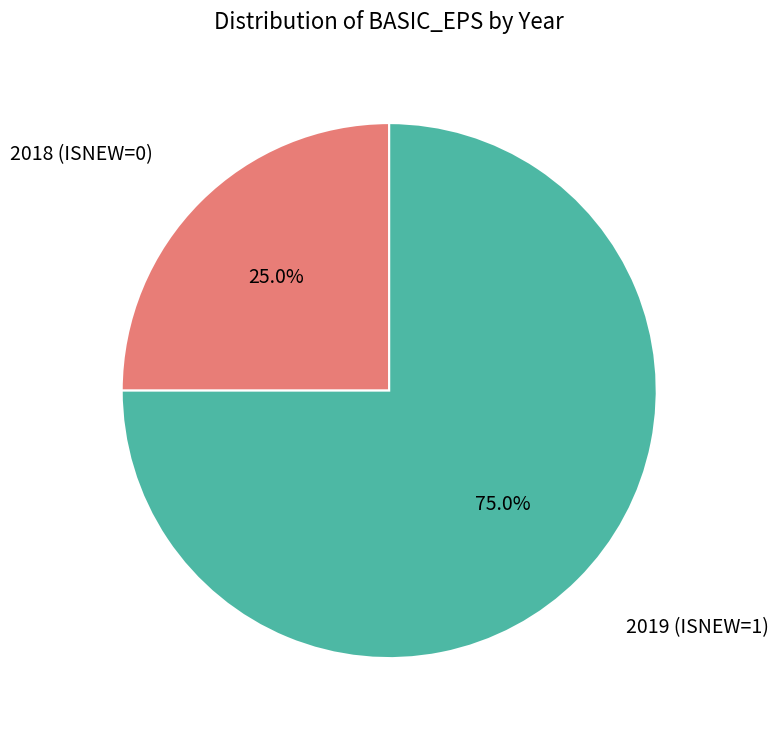

Is there a majority slice in this chart?

Yes